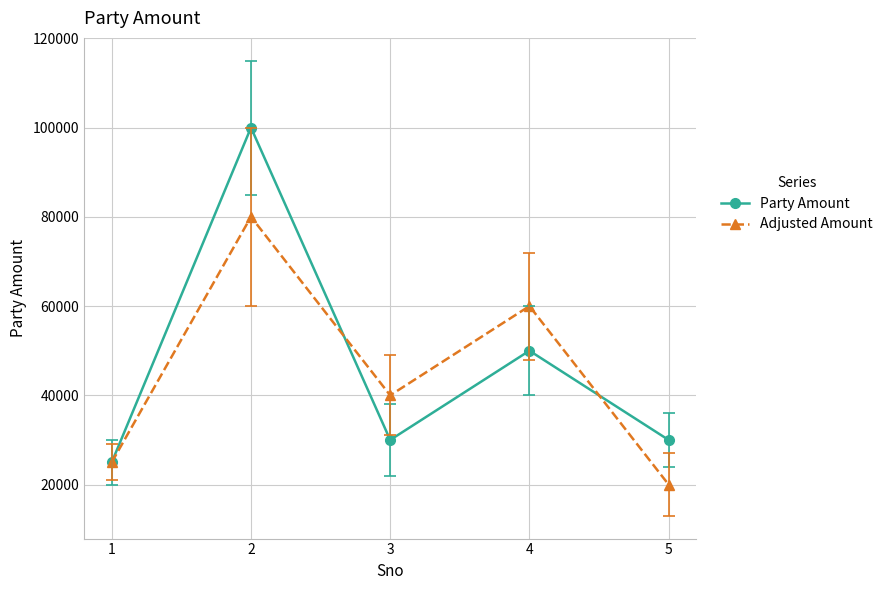

Which series ends up on top after the final intersection of Adjusted Amount and Party Amount?

Party Amount